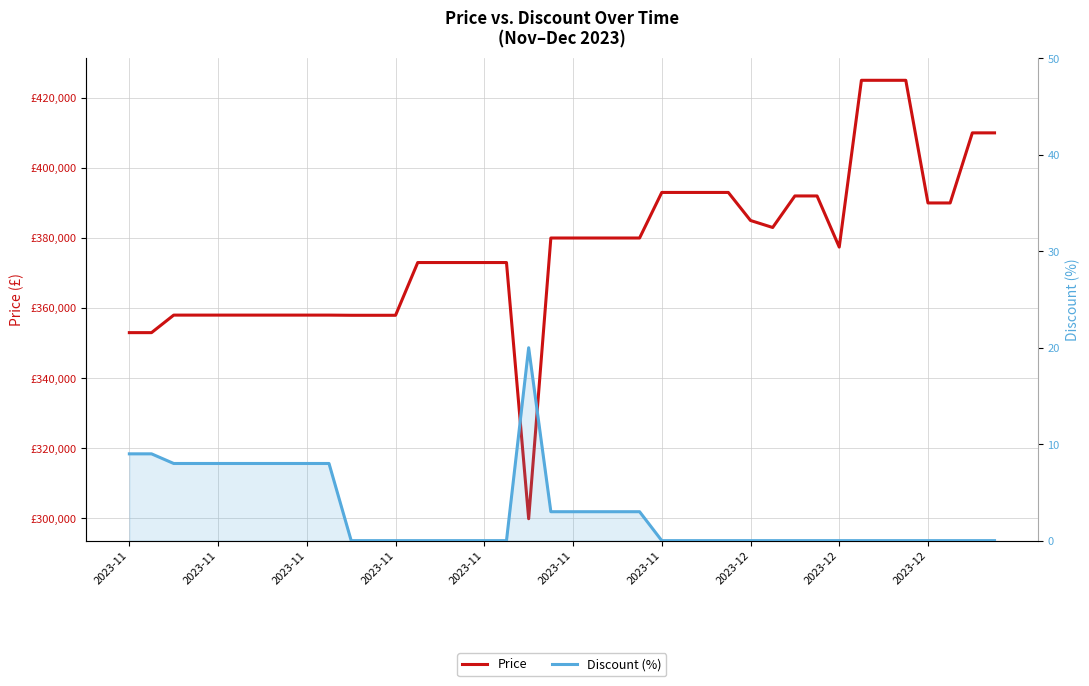

Which series has the widest spread of values?

Price